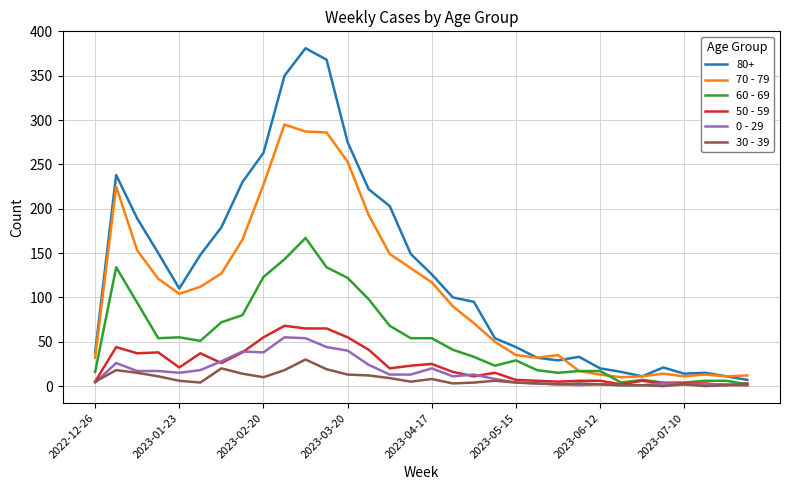

What is the highest value of the 50 - 59 series?

68